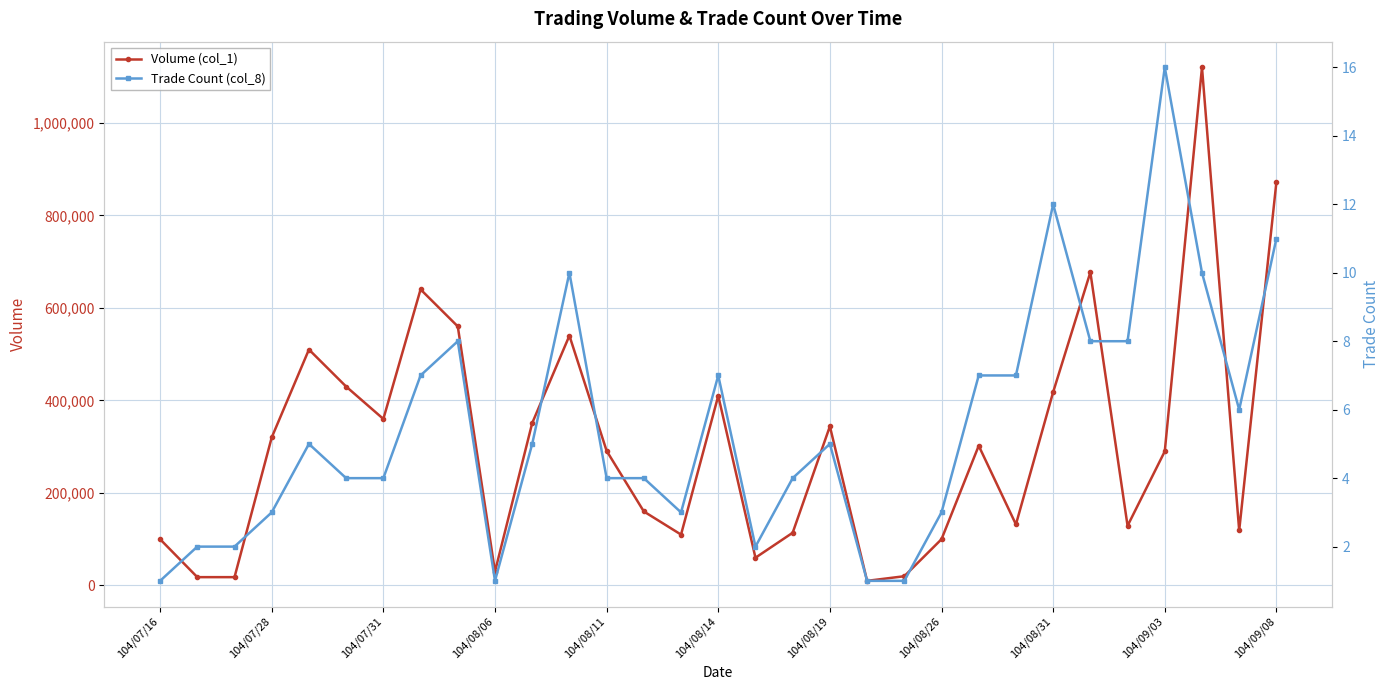

True or false: Volume (col_1) has more than 1 interior local peaks.

True